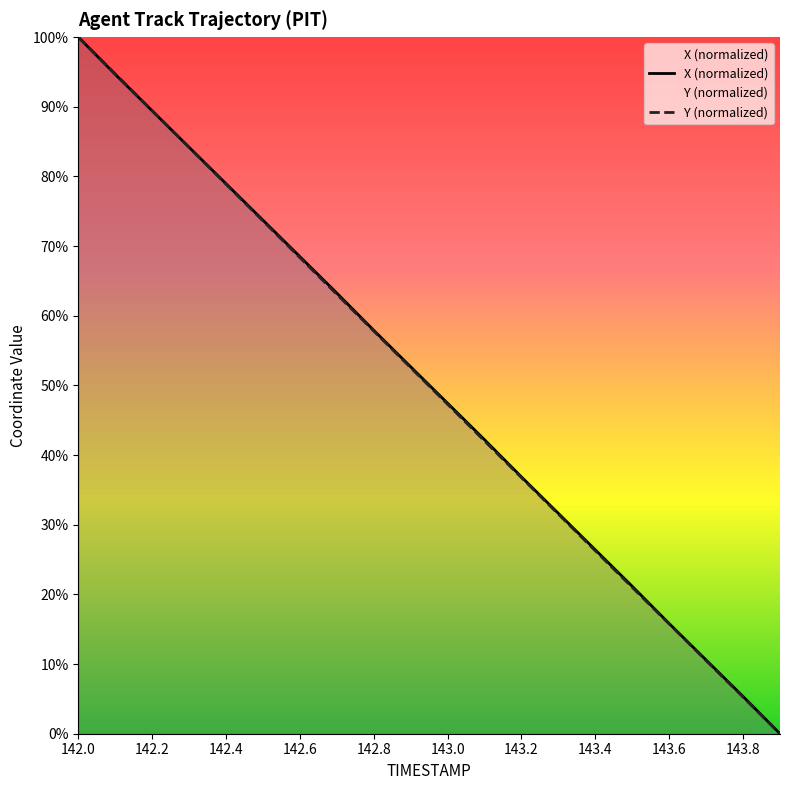

Rank the series by their maximum value, from lowest to highest.

X, Y